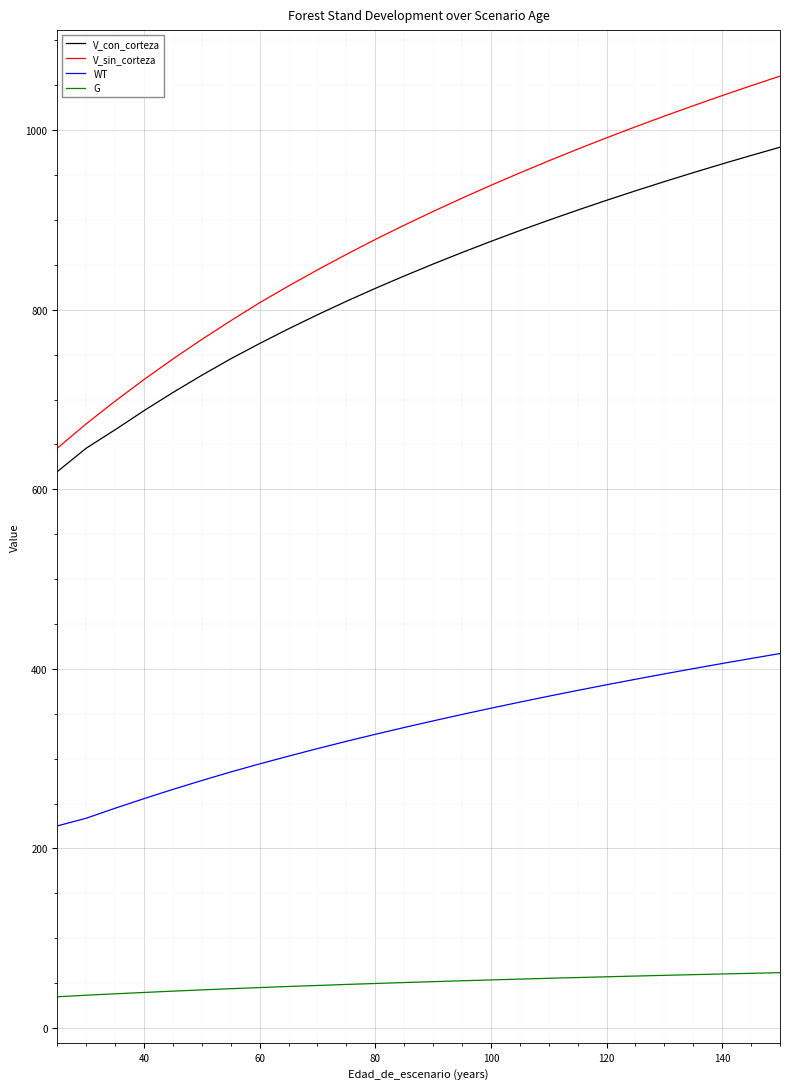

True or false: G and V_con_corteza intersect in this chart.

False